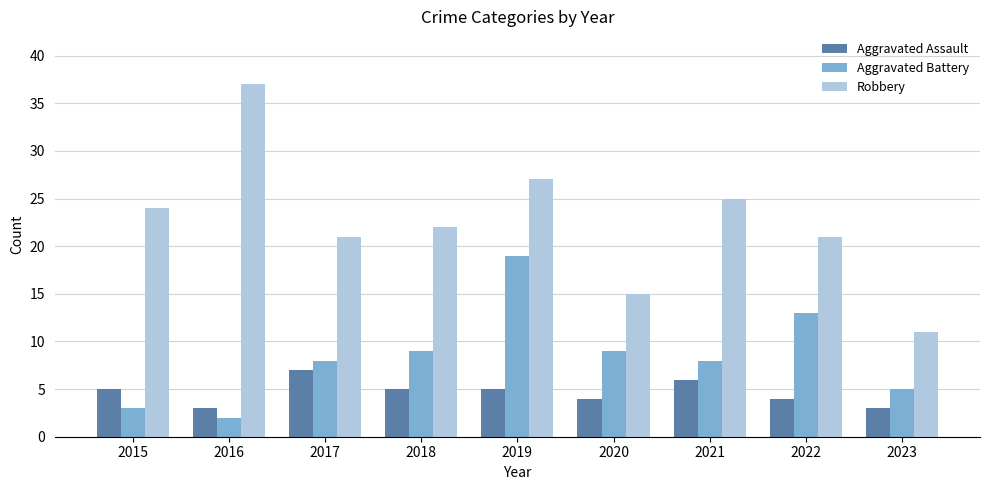

What is the difference between the Robbery values at 2017 and 2019?

6